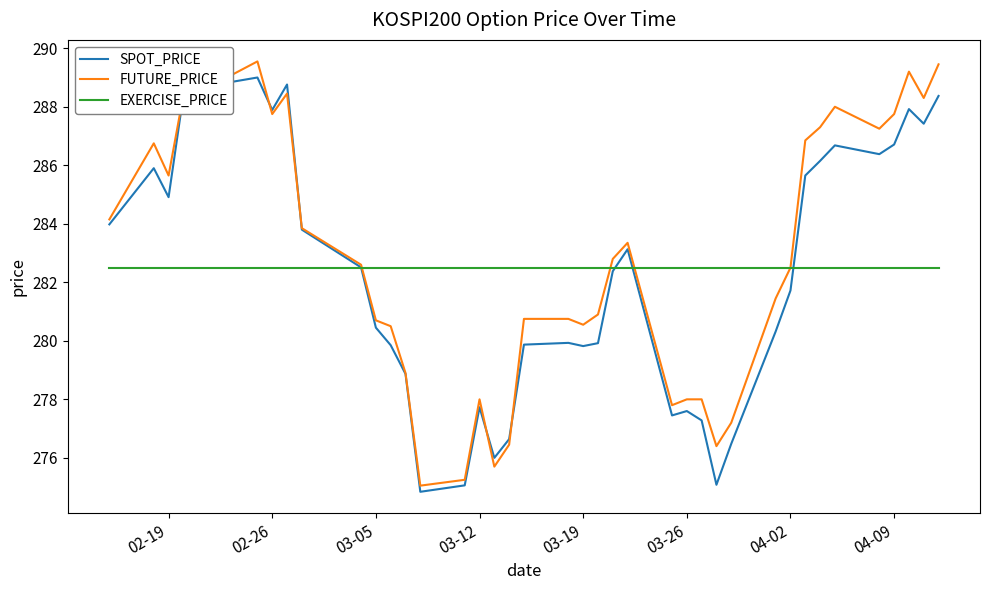

What is the minimum value shown in the chart?

274.8